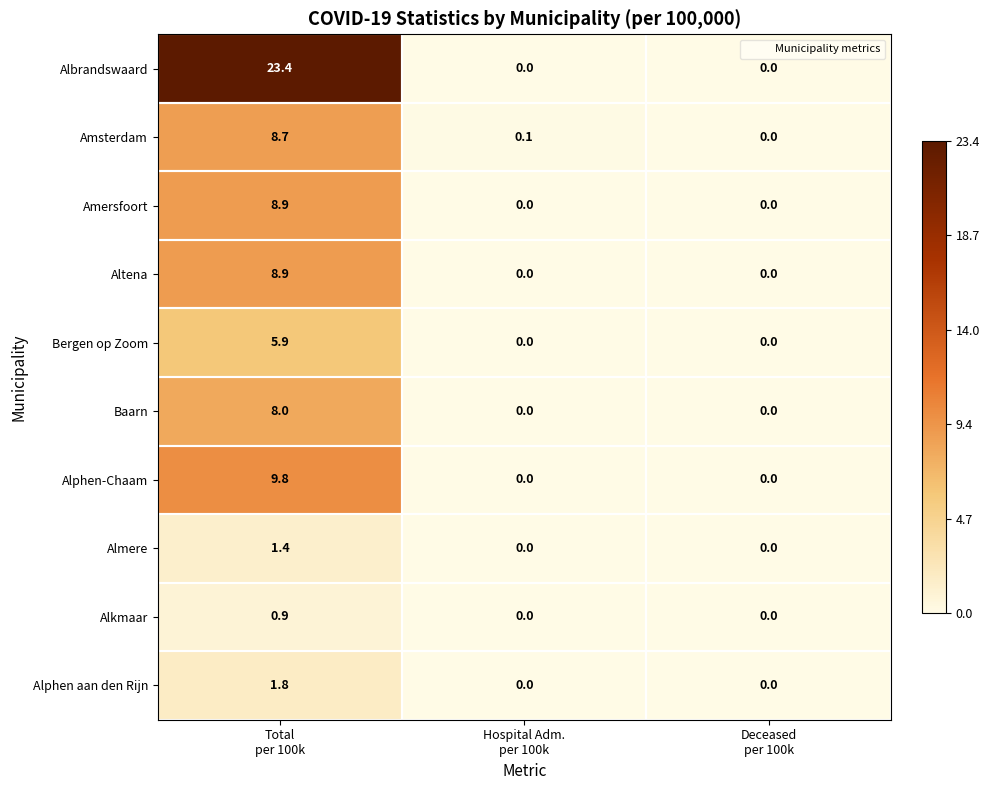

What is the highest value of the Albrandswaard series?

23.4